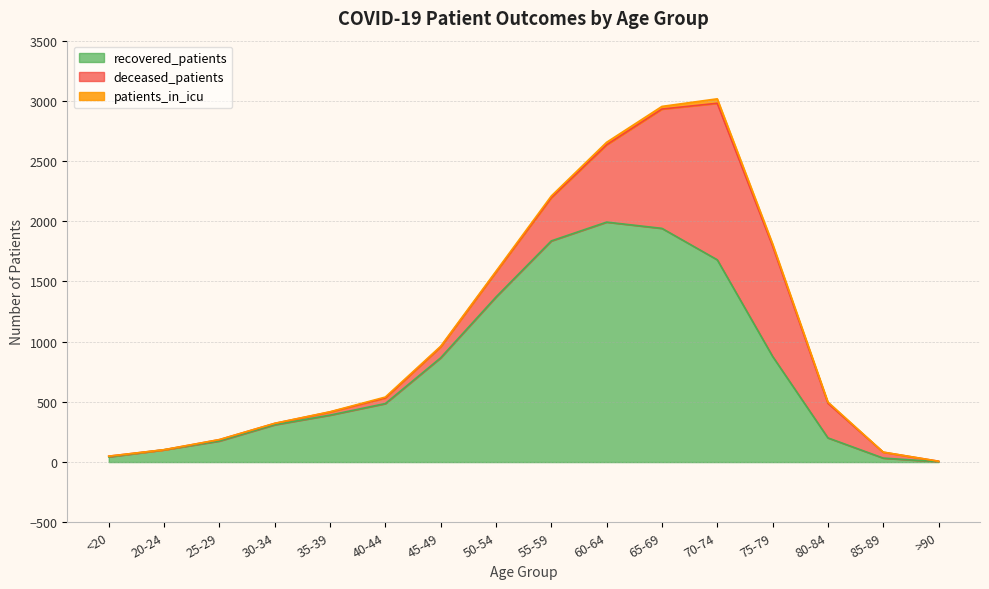

What is the value of the deceased_patients point at the 9th from the left?

359